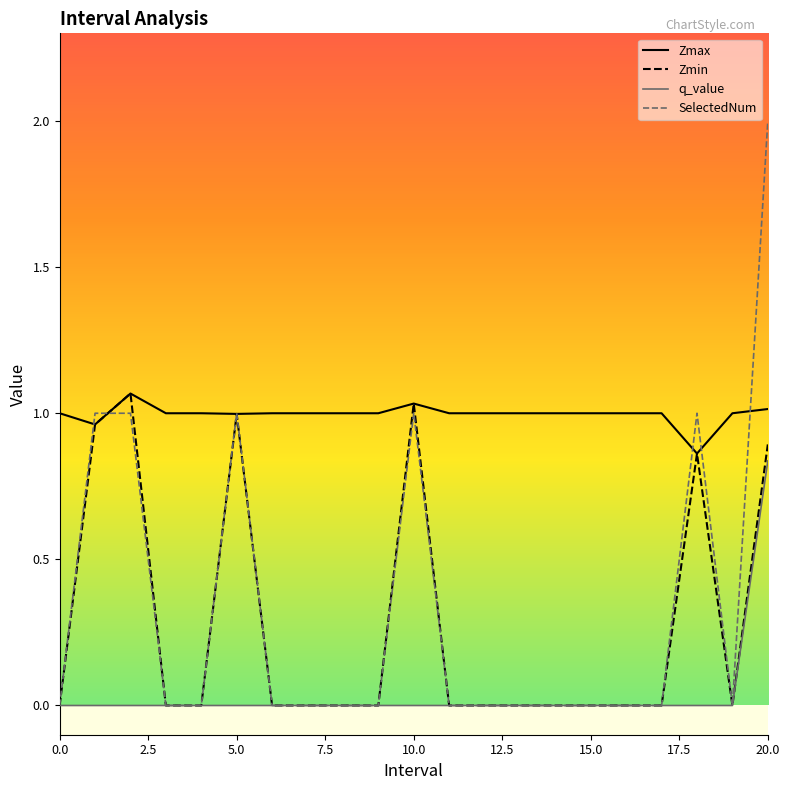

Which series has the largest total across all categories?

Zmax